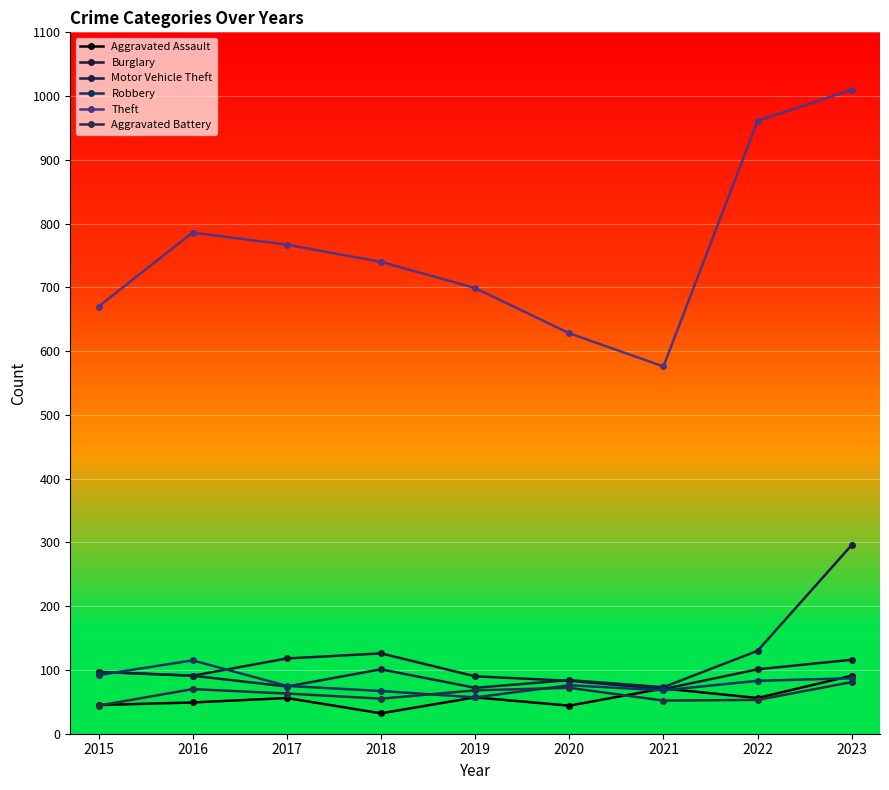

At which label is Aggravated Assault closest to 61?

2019